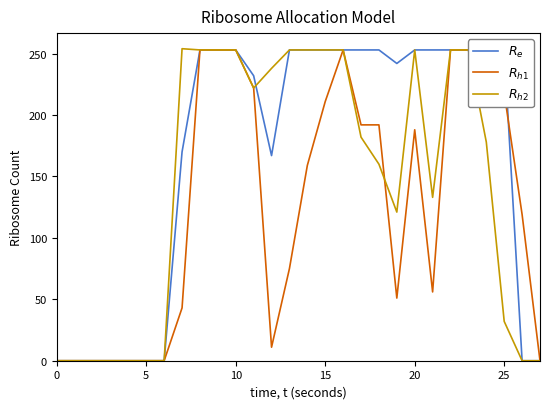

Where does the $R_{h1}$ series first go above 159?

8